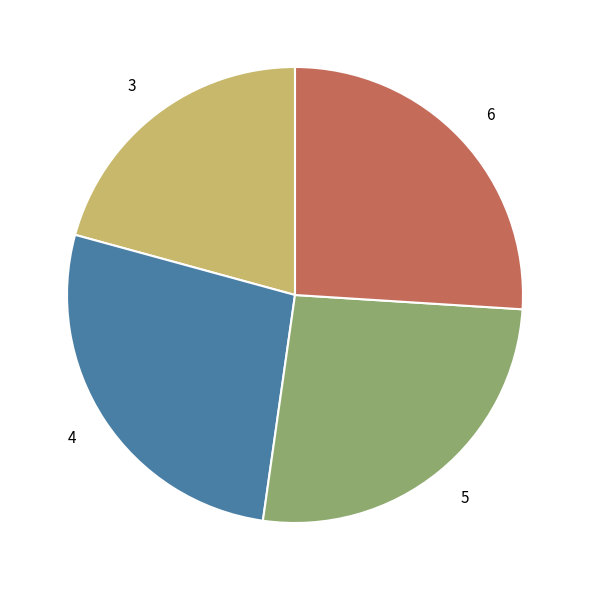

Which has a higher value, 4 or 6?

4